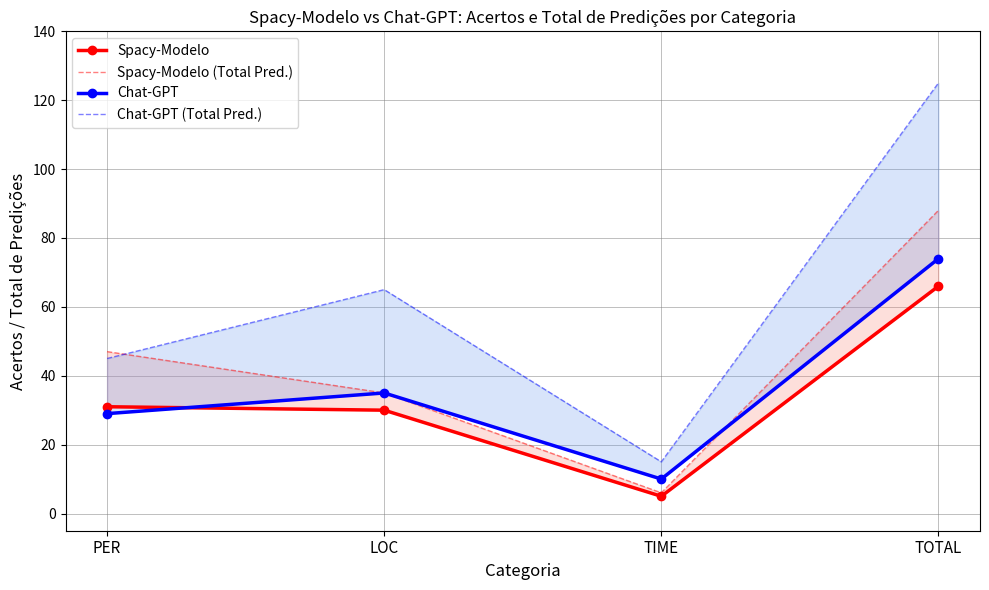

Reading left to right, transcribe all the data shown in this chart.

Spacy-Modelo: 31	30	5	66
Spacy-Modelo (Total Pred.): 47	35	6	88
Chat-GPT: 29	35	10	74
Chat-GPT (Total Pred.): 45	65	15	125